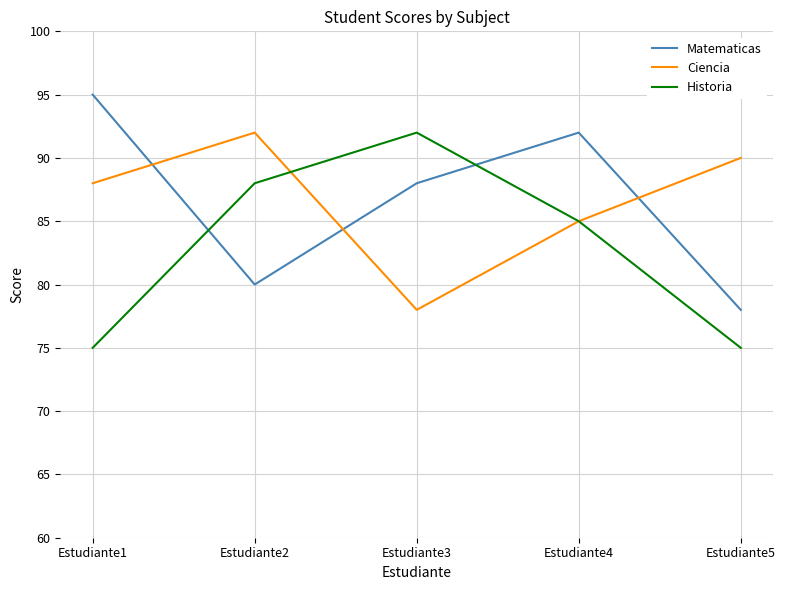

At which label does Matematicas reach its minimum?

Estudiante5